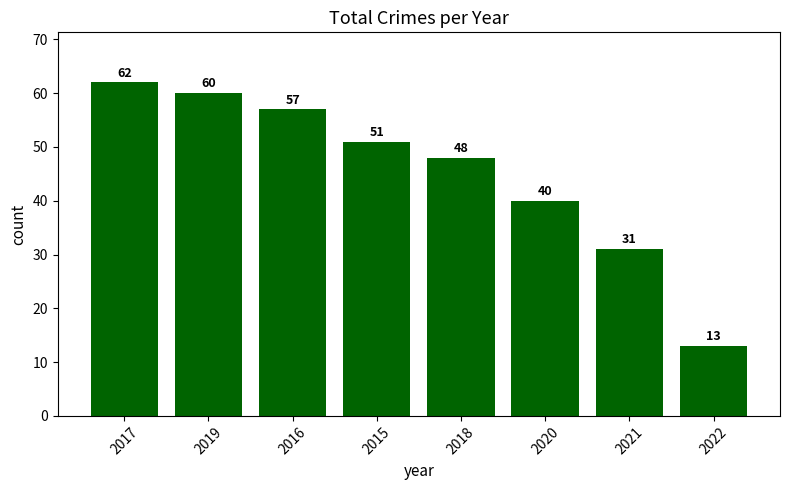

Rank the categories by value from highest to lowest.

2017, 2019, 2016, 2015, 2018, 2020, 2021, 2022